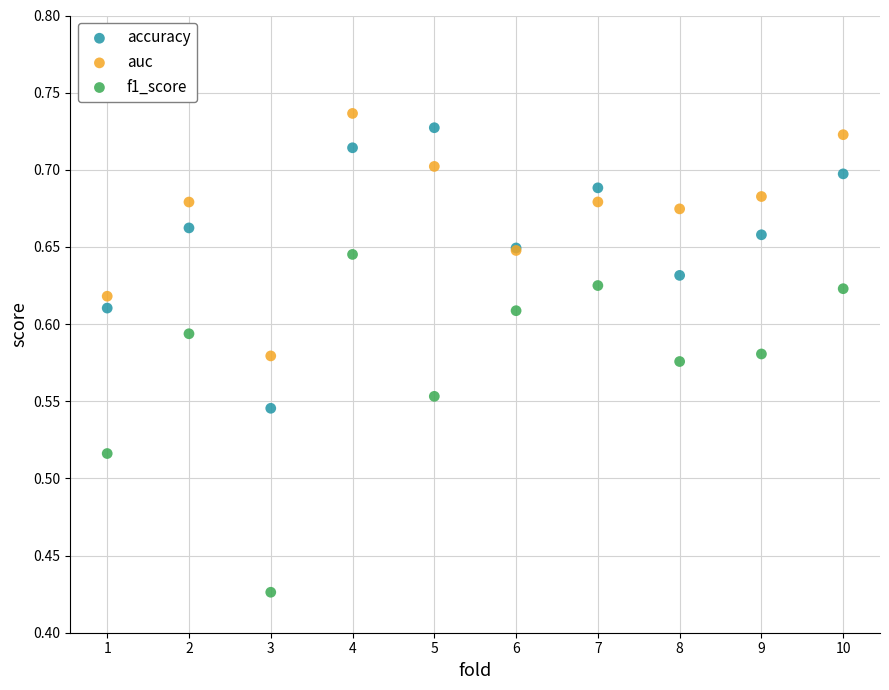

Which series contains the lowest Y value?

f1_score